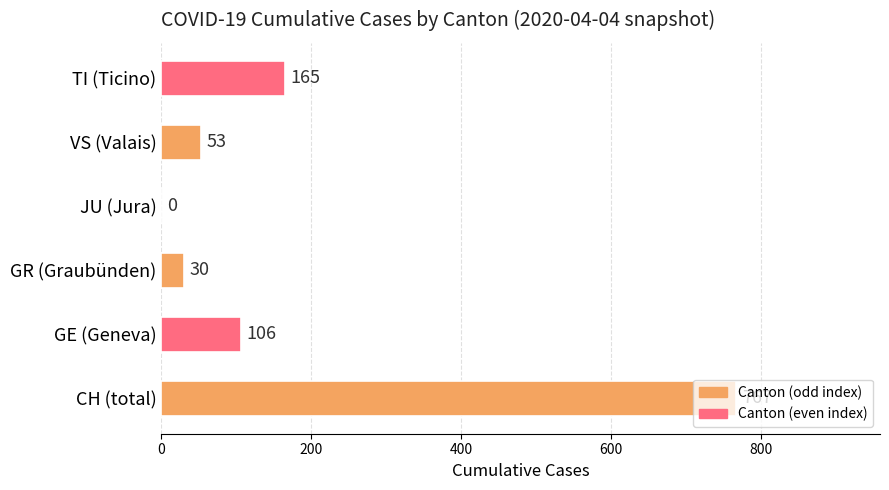

At which label is the value closest to 383?

TI (Ticino)